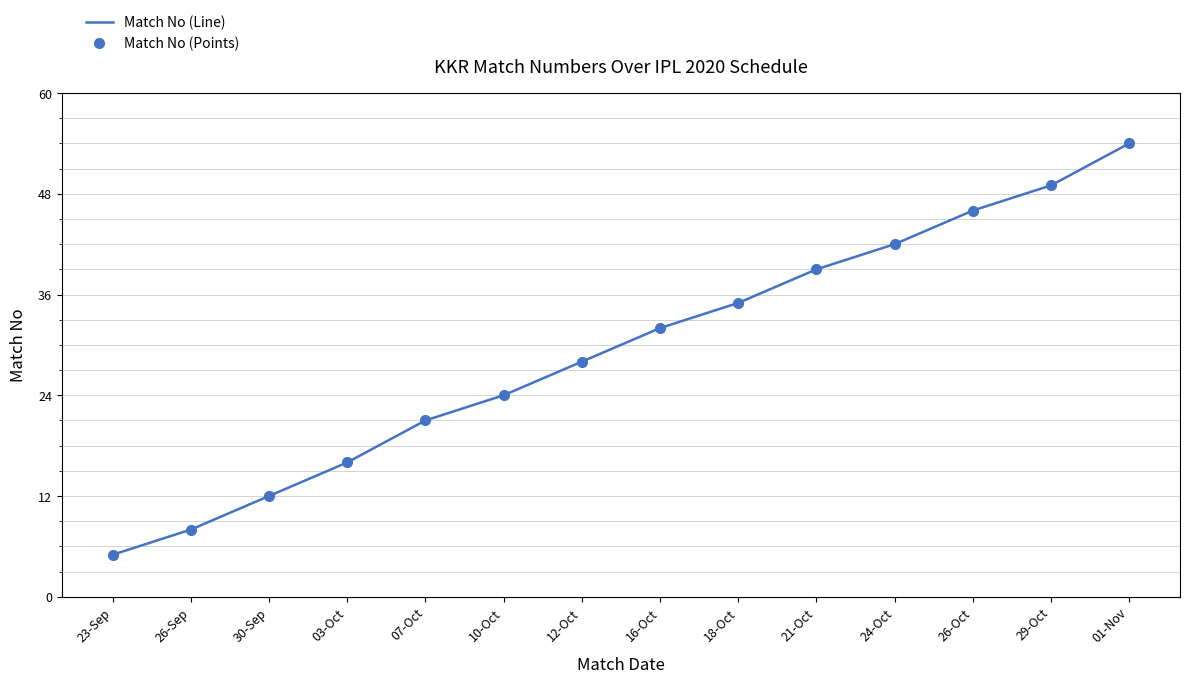

The value of Match No (Line) at 29-Oct is 31. True or false?

False